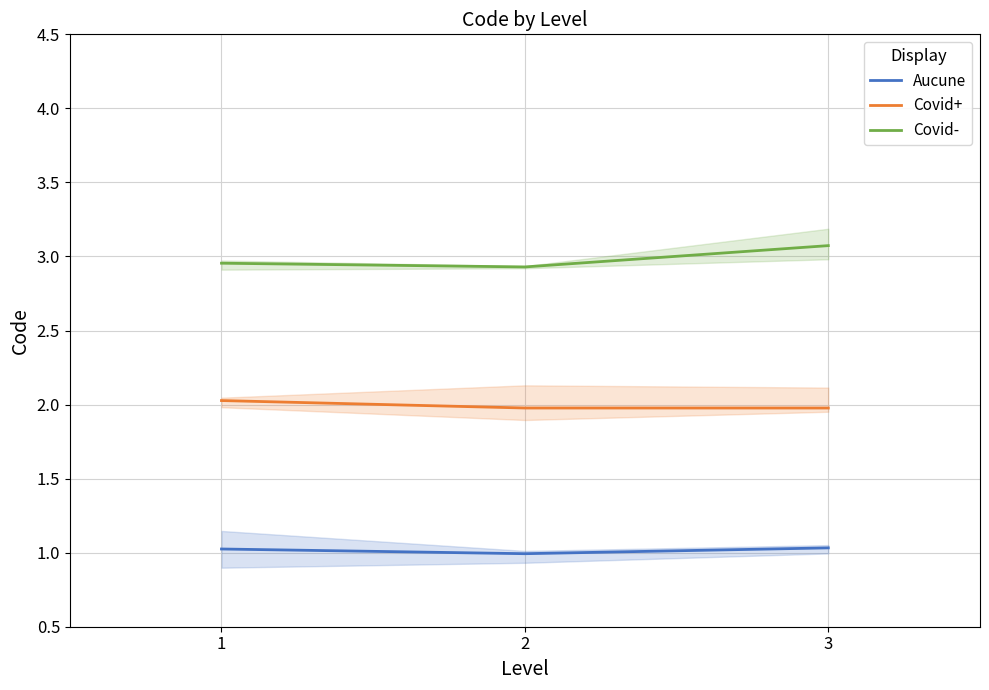

Is the value of Covid- at 3 greater than the value of Aucune at 1?

Yes